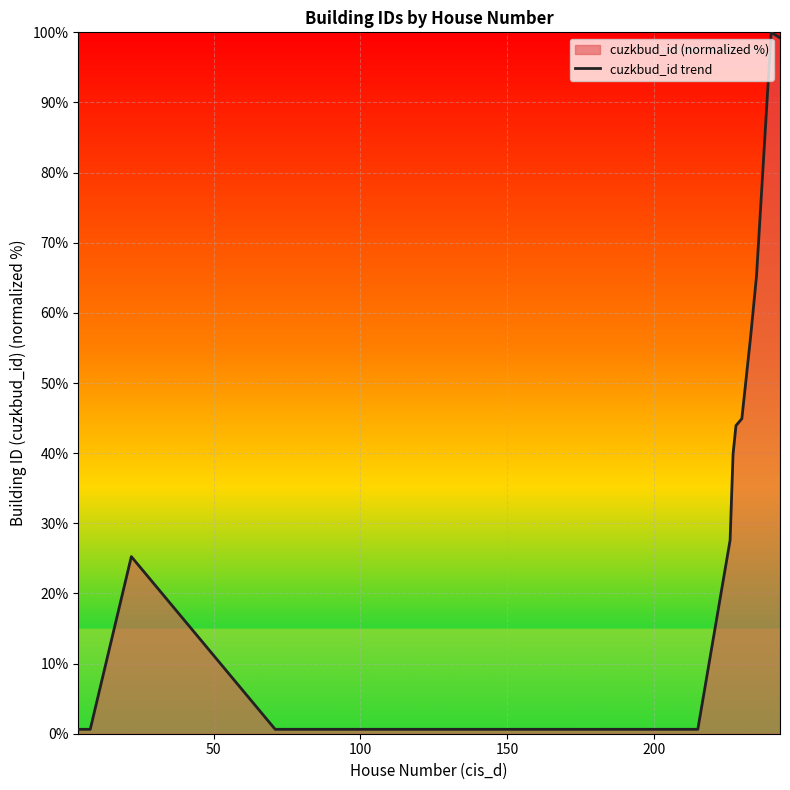

What is the greatest value displayed?

100.0